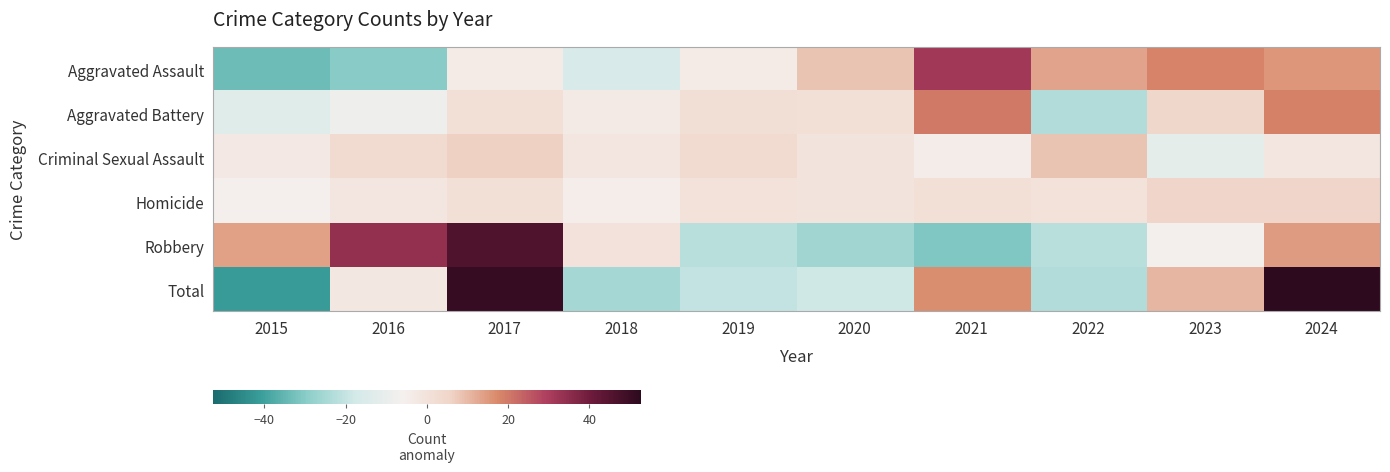

Rank the series by their maximum value, from lowest to highest.

Homicide, Criminal Sexual Assault, Aggravated Battery, Aggravated Assault, Robbery, Total